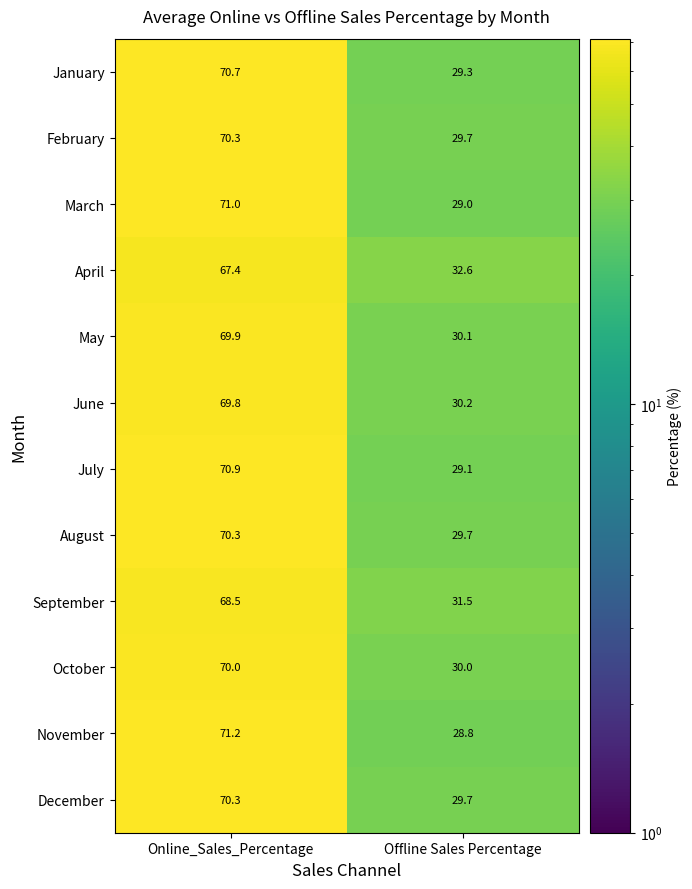

Reading left to right, what are all the values shown in this chart?

January: Online_Sales_Percentage=70.7	Offline Sales Percentage=29.3
February: Online_Sales_Percentage=70.3	Offline Sales Percentage=29.7
March: Online_Sales_Percentage=71.0	Offline Sales Percentage=29.0
April: Online_Sales_Percentage=67.4	Offline Sales Percentage=32.6
May: Online_Sales_Percentage=69.9	Offline Sales Percentage=30.1
June: Online_Sales_Percentage=69.8	Offline Sales Percentage=30.2
July: Online_Sales_Percentage=70.9	Offline Sales Percentage=29.1
August: Online_Sales_Percentage=70.3	Offline Sales Percentage=29.7
September: Online_Sales_Percentage=68.5	Offline Sales Percentage=31.5
October: Online_Sales_Percentage=70.0	Offline Sales Percentage=30.0
November: Online_Sales_Percentage=71.2	Offline Sales Percentage=28.8
December: Online_Sales_Percentage=70.3	Offline Sales Percentage=29.7